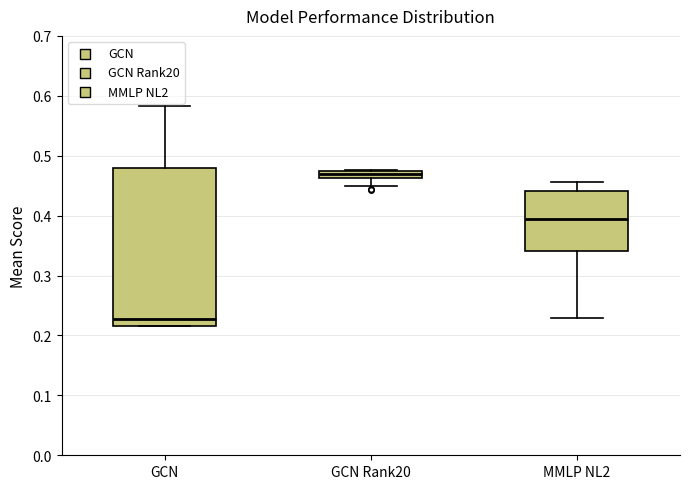

Where does the median line of the box for MMLP NL2 sit on the y-axis? The values are not printed on the chart, so give them approximately, as read against the axis.

0.39